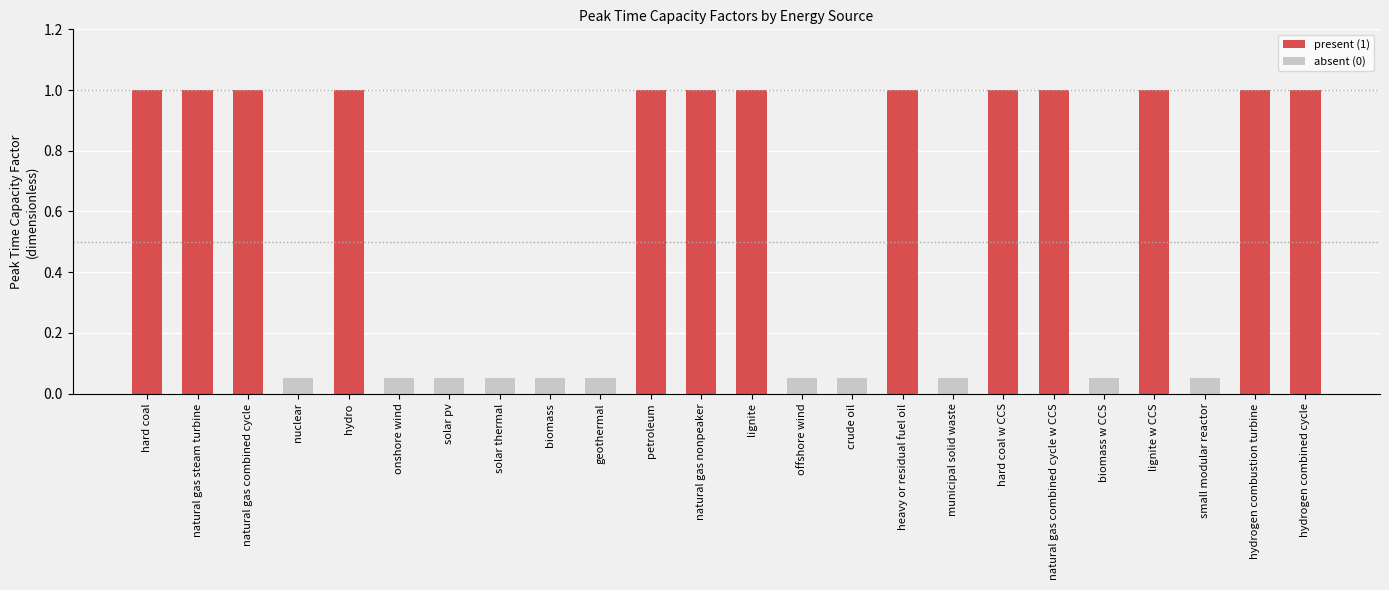

What is the difference between the second highest and second lowest values?

1